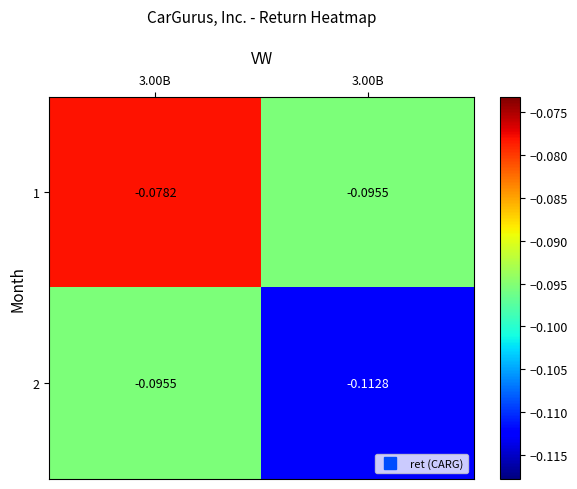

Reading left to right, list all the values displayed in this chart.

1: 3.00B=-0.1	3.00B=-0.1
2: 3.00B=-0.1	3.00B=-0.1